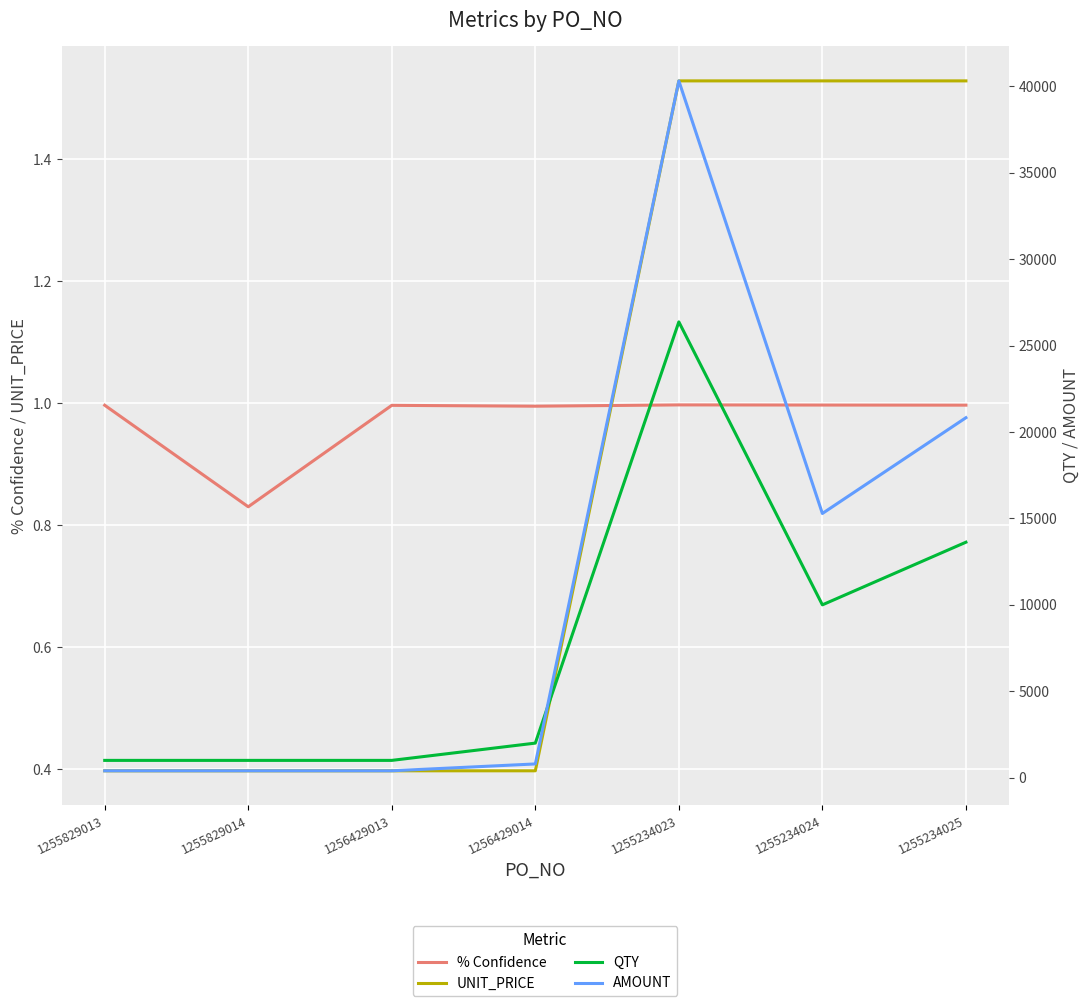

At how many categories does at least one series exceed 35156?

1